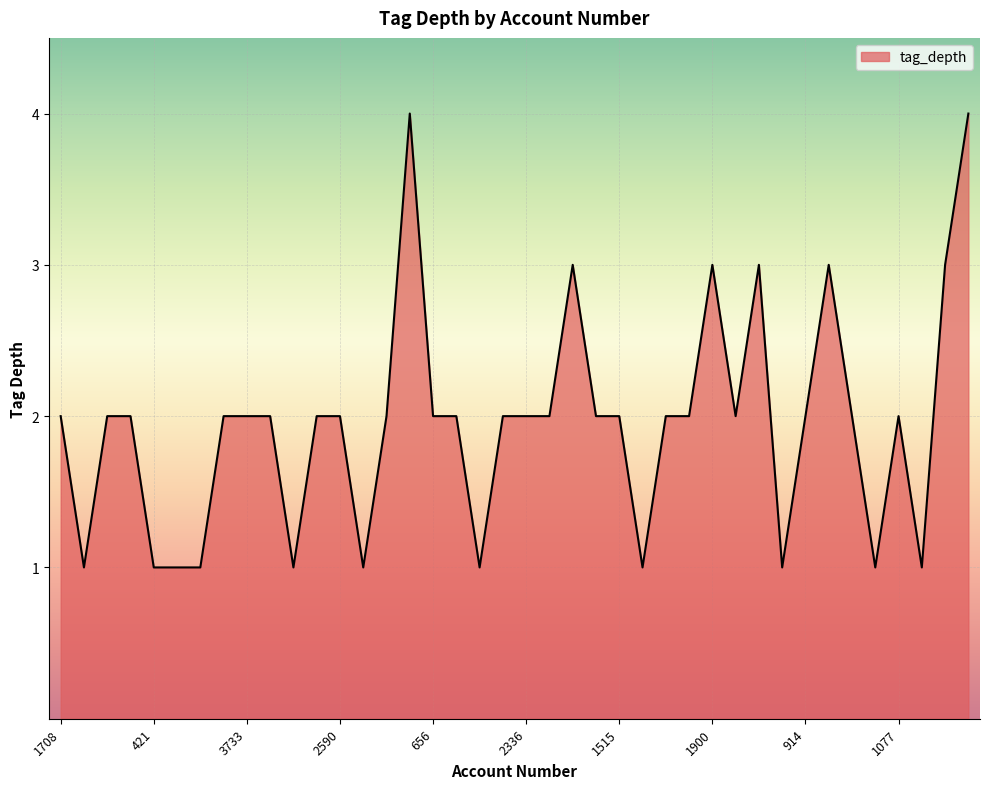

What is the difference between the maximum and minimum values?

3